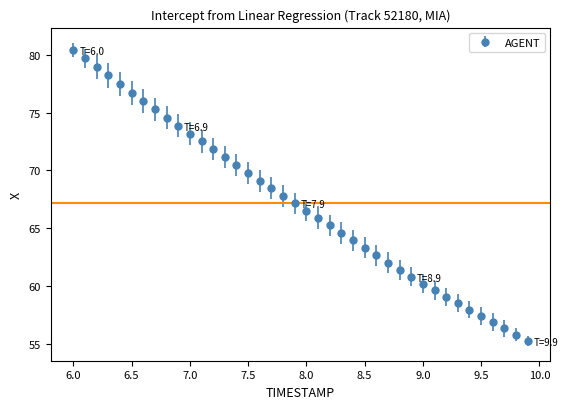

What is the difference between the maximum and minimum values?

25.2